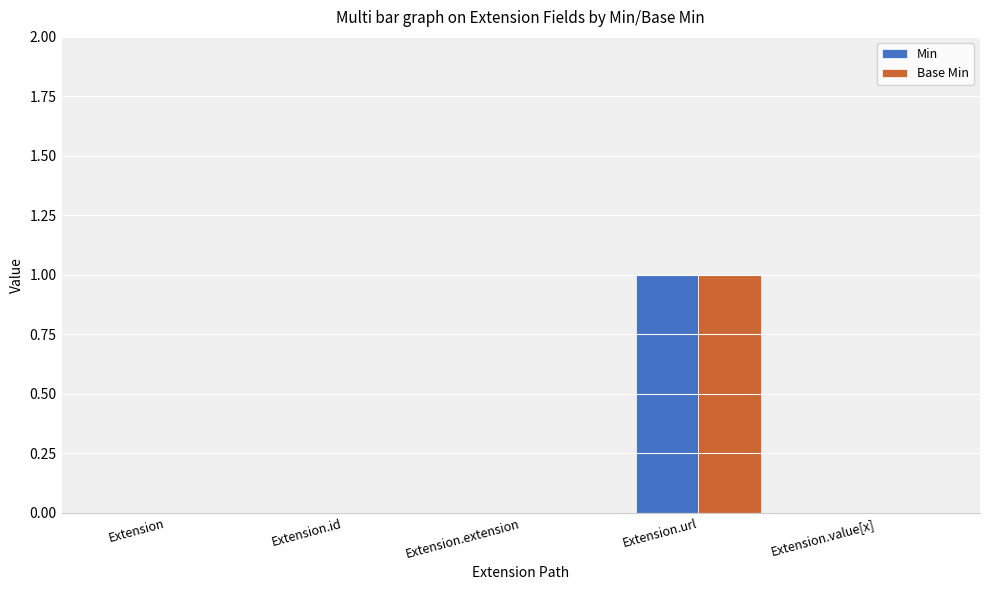

The value of Min at Extension.id is 0. True or false?

True